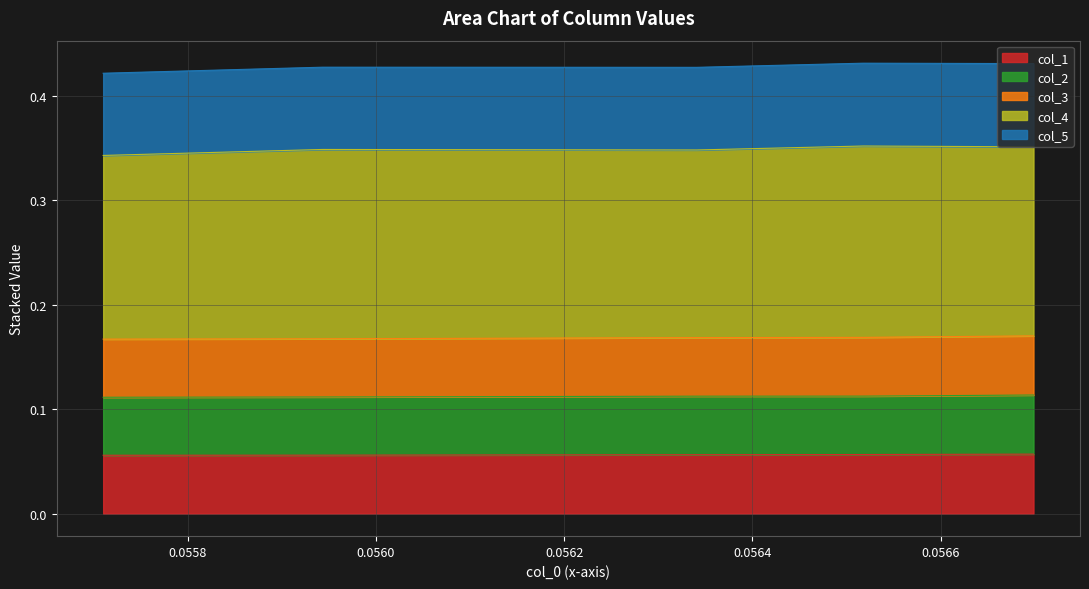

Is the value of col_1 at 0.056340750622313814 greater than the value of col_2 at 0.056517871795378205?

No